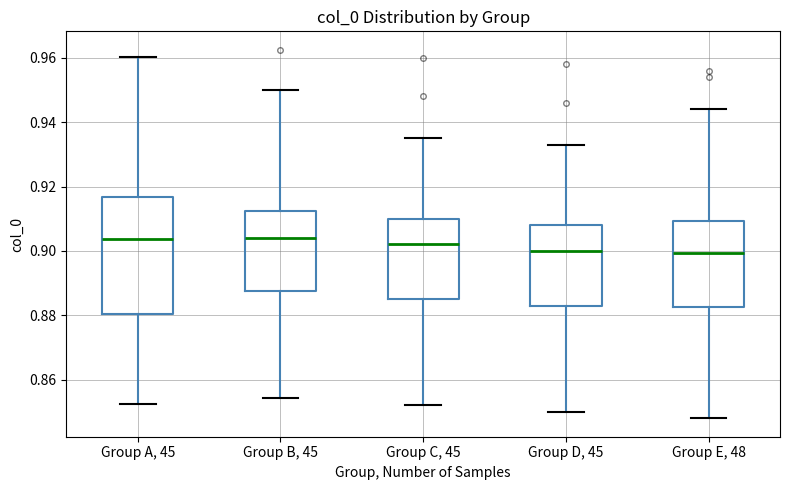

Reading left to right, transcribe this box plot: for each box, give where its median line is, the range the box spans, and where its two whiskers end, as read against the y-axis. The values are not printed on the chart, so give them approximately, as read against the axis.

Group A, 45: median 0.904, box 0.880 to 0.916, whiskers 0.852 to 0.960
Group B, 45: median 0.904, box 0.888 to 0.912, whiskers 0.854 to 0.950
Group C, 45: median 0.902, box 0.886 to 0.910, whiskers 0.852 to 0.936
Group D, 45: median 0.900, box 0.884 to 0.908, whiskers 0.850 to 0.934
Group E, 48: median 0.900, box 0.882 to 0.910, whiskers 0.848 to 0.944